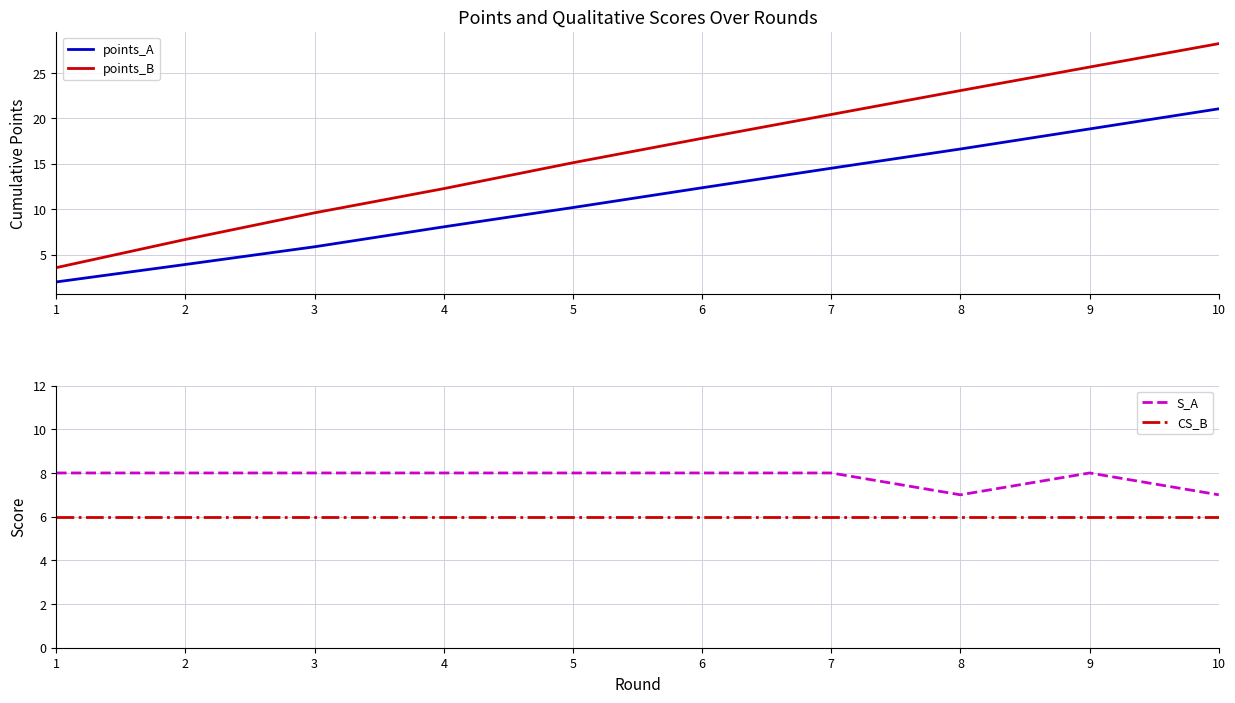

Reading right to left, transcribe all the data shown in this chart.

points_A: 10=21.1	9=18.8	8=16.6	7=14.5	6=12.4	5=10.2	4=8.1	3=5.9	2=3.9	1=2.0
points_B: 10=28.2	9=25.6	8=23.1	7=20.4	6=17.8	5=15.1	4=12.3	3=9.6	2=6.7	1=3.6
S_A: 10=7.0	9=8.0	8=7.0	7=8.0	6=8.0	5=8.0	4=8.0	3=8.0	2=8.0	1=8.0
CS_B: 10=6.0	9=6.0	8=6.0	7=6.0	6=6.0	5=6.0	4=6.0	3=6.0	2=6.0	1=6.0